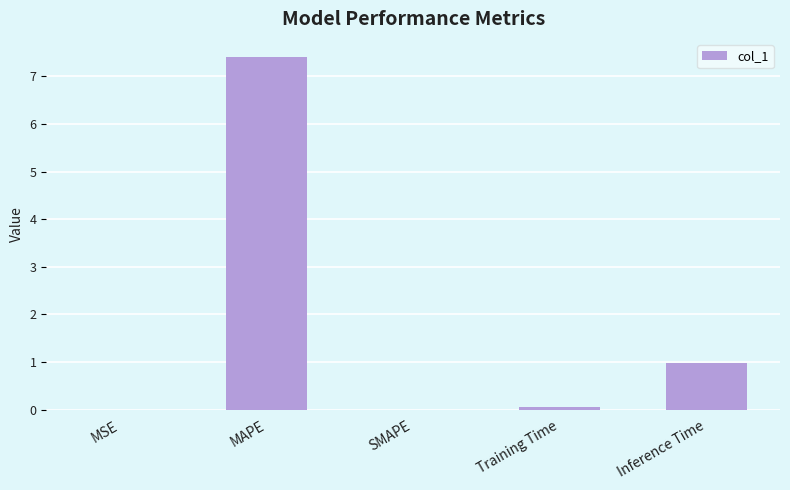

Which label corresponds to the largest value in the chart?

MAPE